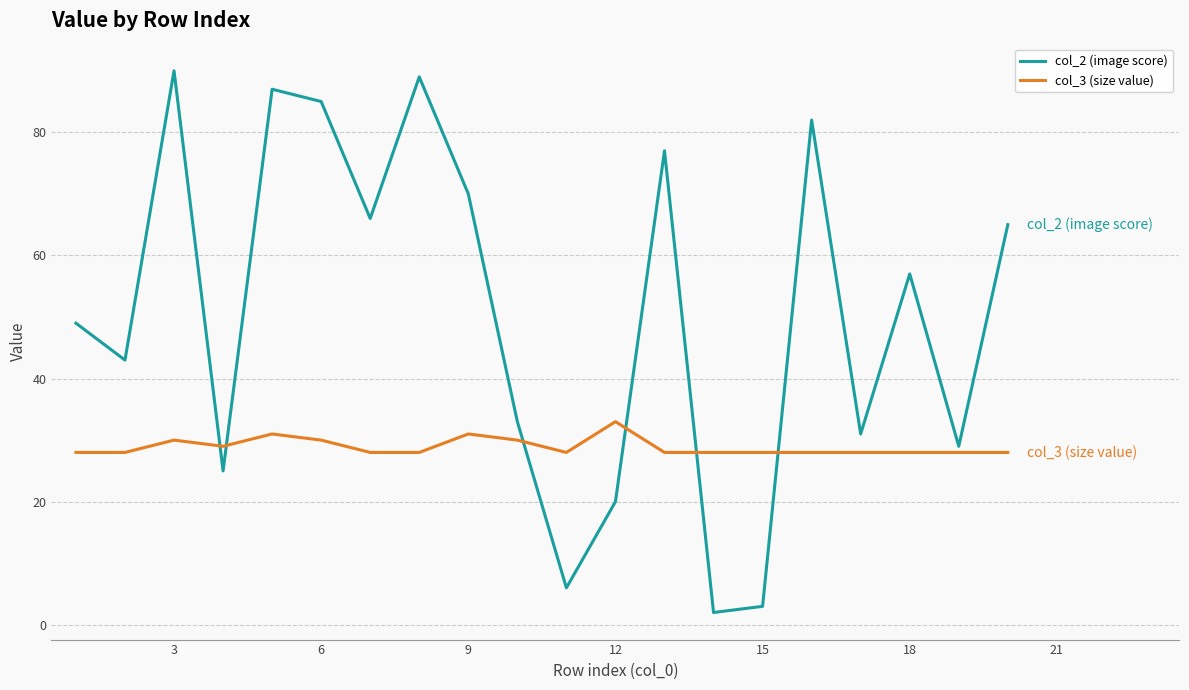

True or false: col_3 (size value) and col_2 (image score) intersect in this chart.

True